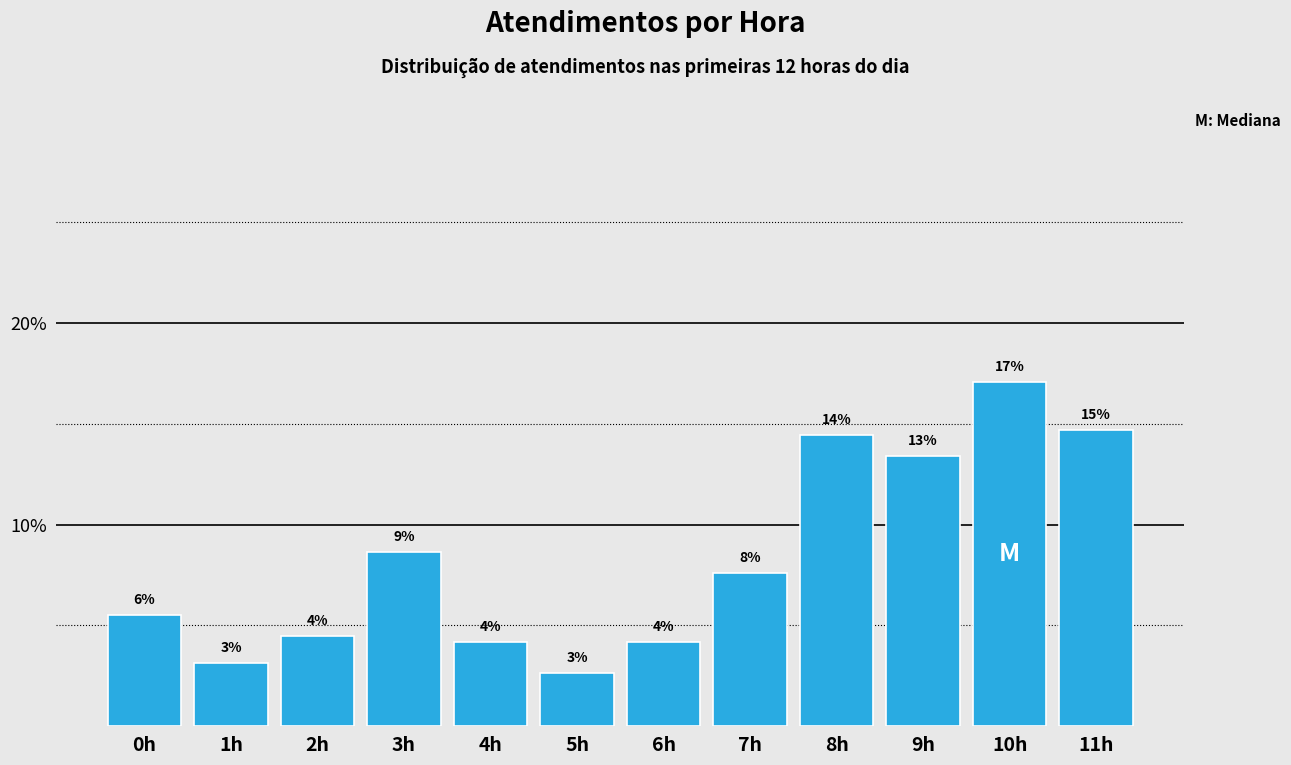

Are the bars horizontal?

No